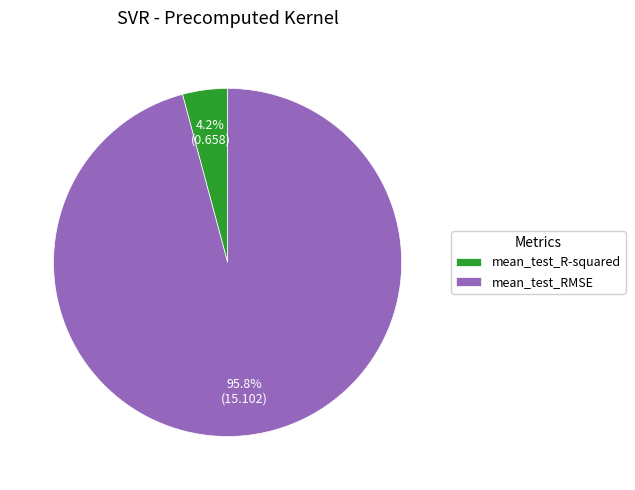

Which category has the smallest portion of the pie?

mean_test_R-squared